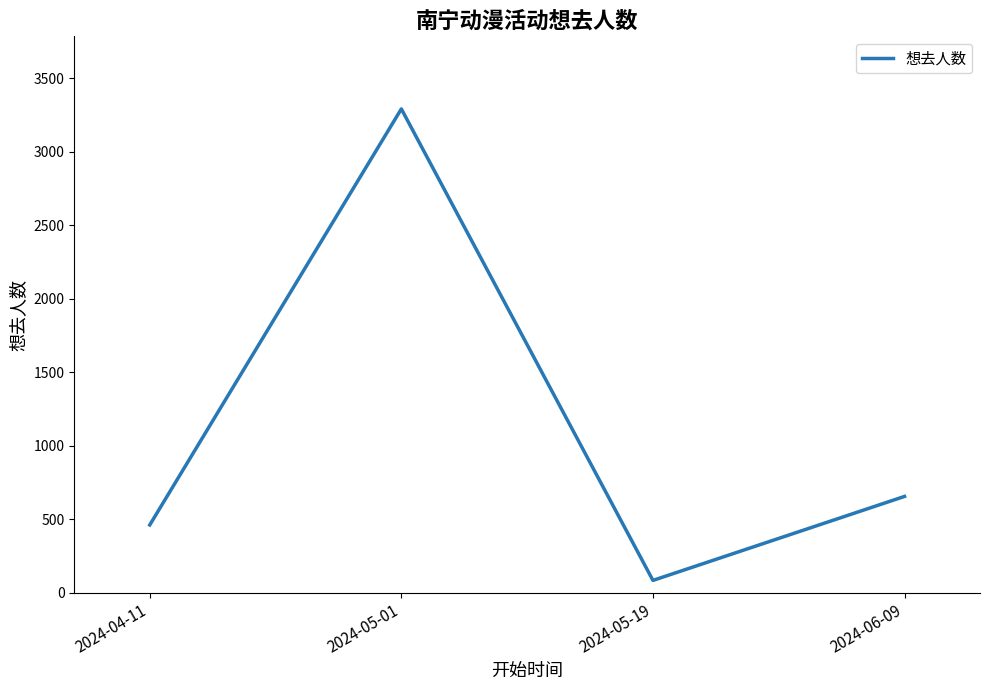

The value at 2024-04-11 is 461. True or false?

True